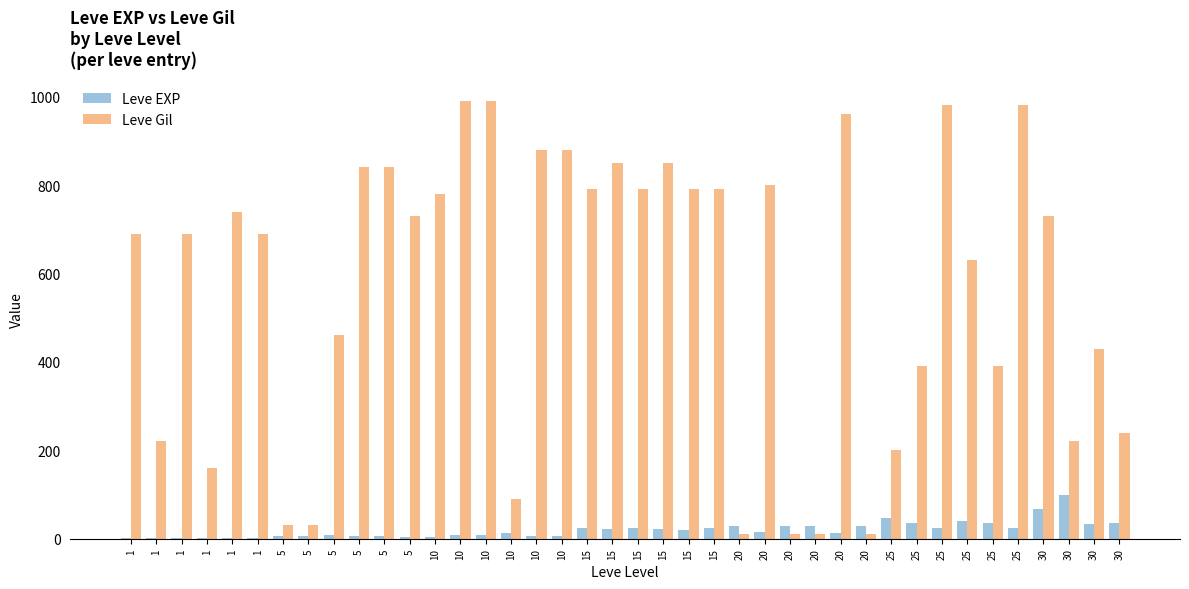

What is the minimum value shown in the chart?

1